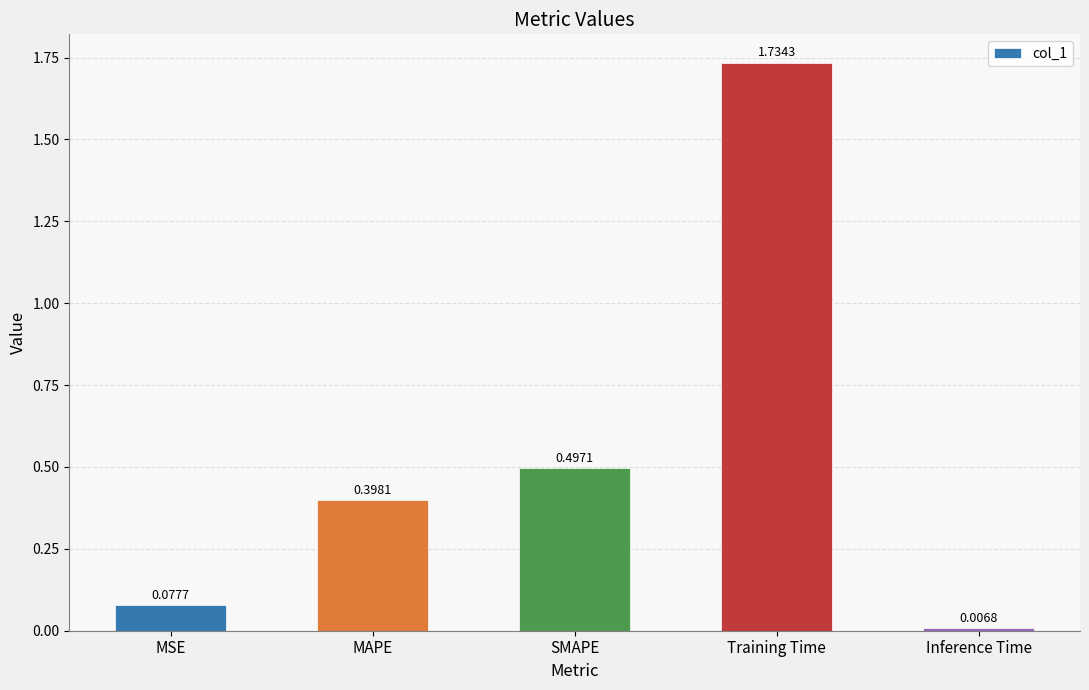

What is the sum of the values at Training Time and MSE?

1.8